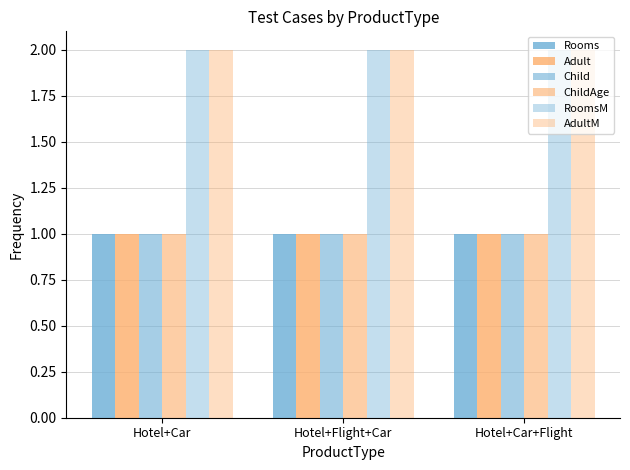

What is the label of the 3rd bar from the right?

Hotel+Car